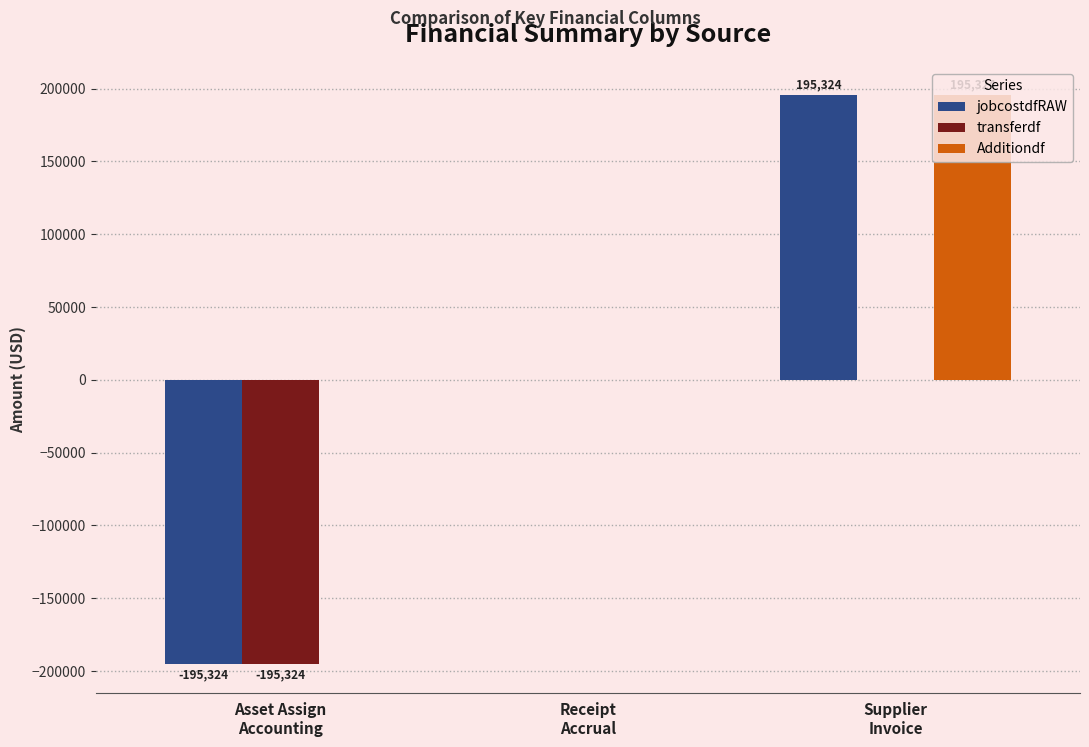

Reading left to right, transcribe all the data shown in this chart.

jobcostdfRAW: Asset Assign
Accounting=-195324.4	Receipt
Accrual=0.0	Supplier
Invoice=195324.4
transferdf: Asset Assign
Accounting=-195324.4	Receipt
Accrual=0.0	Supplier
Invoice=0.0
Additiondf: Asset Assign
Accounting=0.0	Receipt
Accrual=0.0	Supplier
Invoice=195324.4